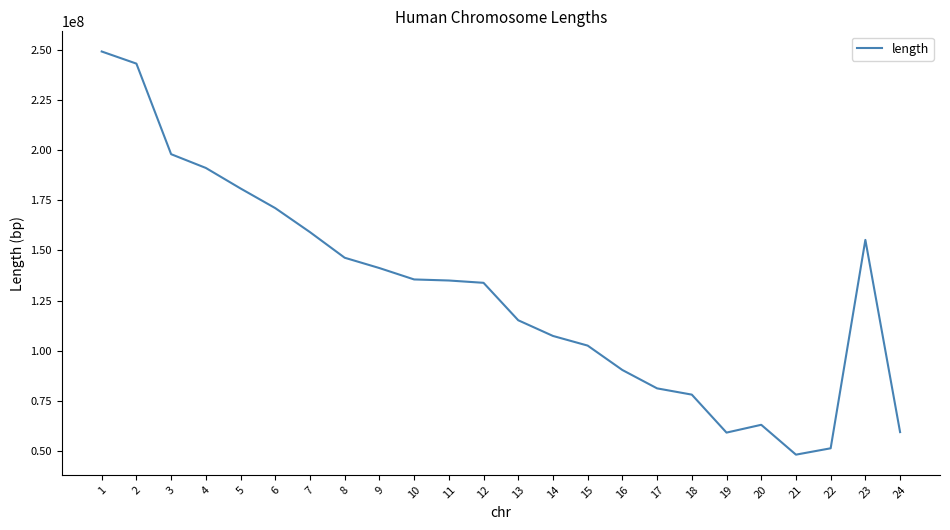

What is the ratio of the value at 4 to the value at 2?

0.8